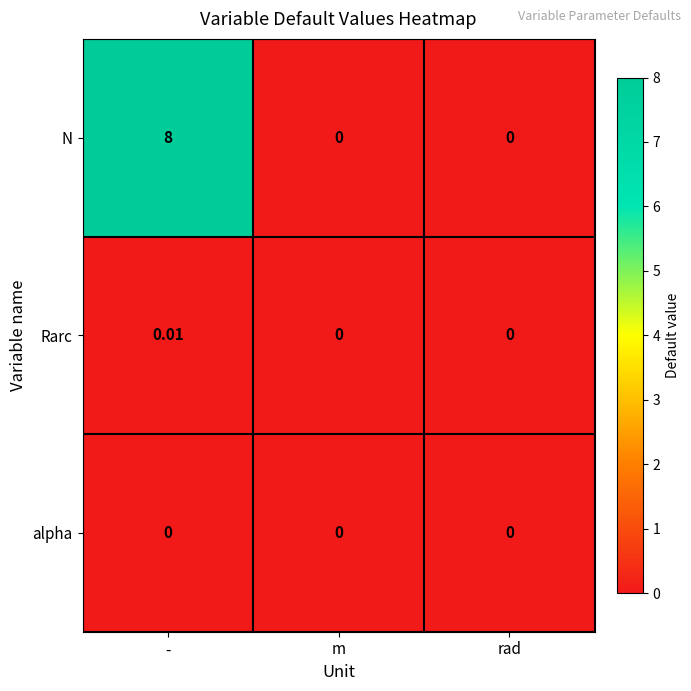

Between - and rad, which series saw the biggest shift?

N